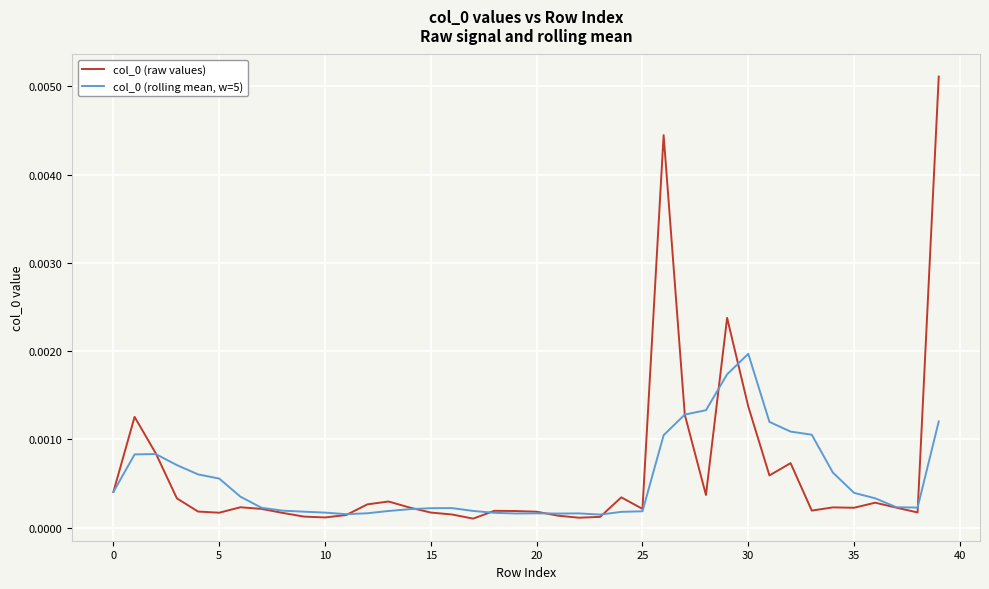

Which category has the highest value in the col_0 (rolling mean, w=5) series?

30